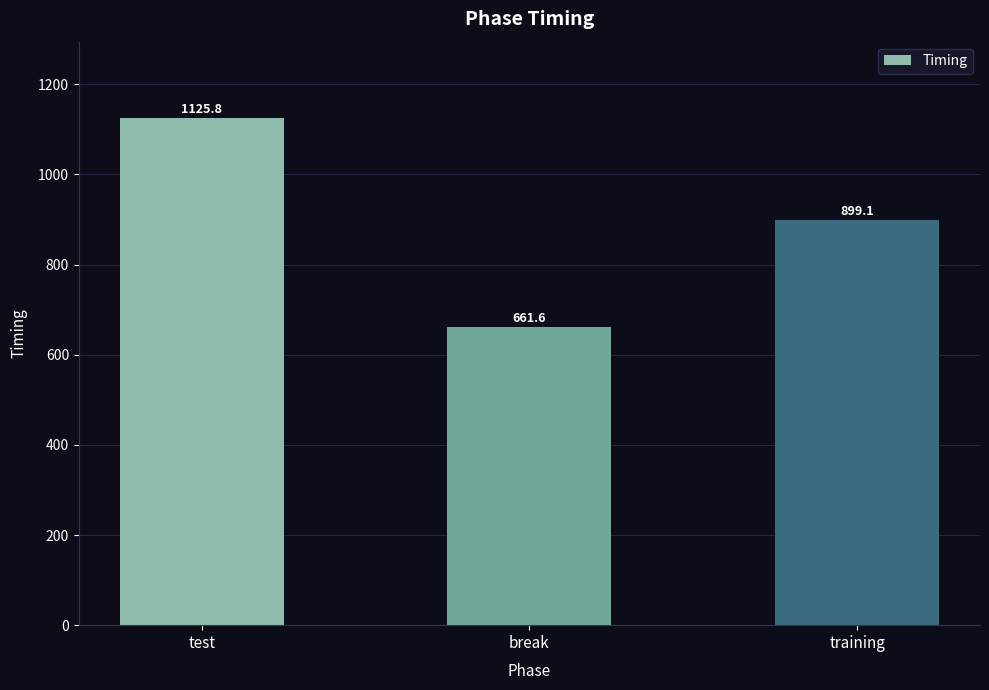

Approximately how many times larger is the value at training compared to test?

0.8